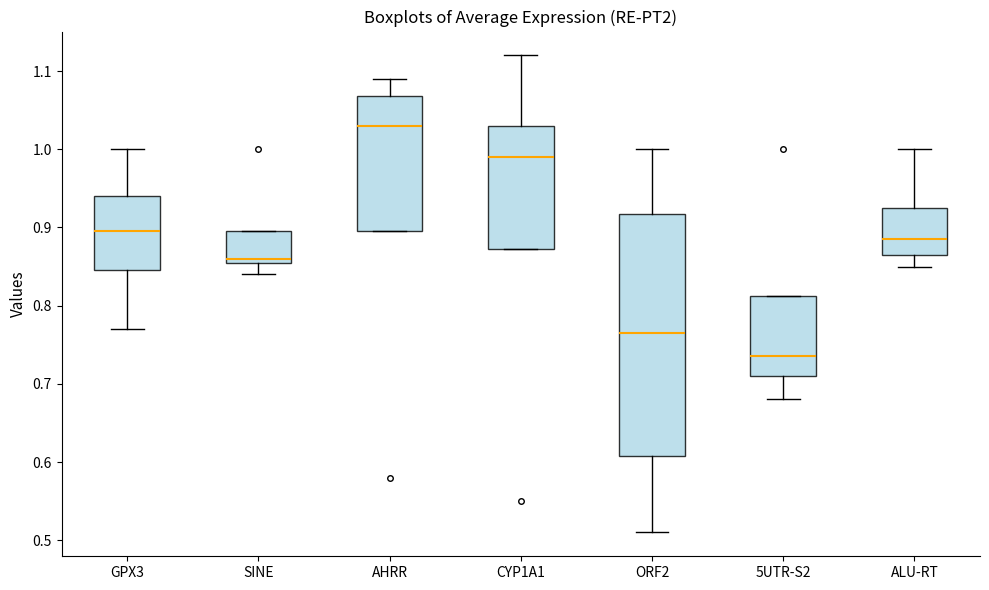

Reading left to right, read every box against the y-axis: the position of its median line, the range the box covers, and the ends of its whiskers. The values are not printed on the chart, so give them approximately, as read against the axis.

GPX3: median 0.90, box 0.85 to 0.94, whiskers 0.77 to 1.00
SINE: median 0.86 (just above the box's lower edge), box 0.86 to 0.90, whiskers 0.84 to 0.90
AHRR: median 1.03, box 0.90 to 1.07, whiskers 0.90 to 1.09
CYP1A1: median 0.99, box 0.87 to 1.03, whiskers 0.87 to 1.12
ORF2: median 0.77, box 0.61 to 0.92, whiskers 0.51 to 1.00
5UTR-S2: median 0.74, box 0.71 to 0.81, whiskers 0.68 to 0.81
ALU-RT: median 0.89, box 0.87 to 0.93, whiskers 0.85 to 1.00